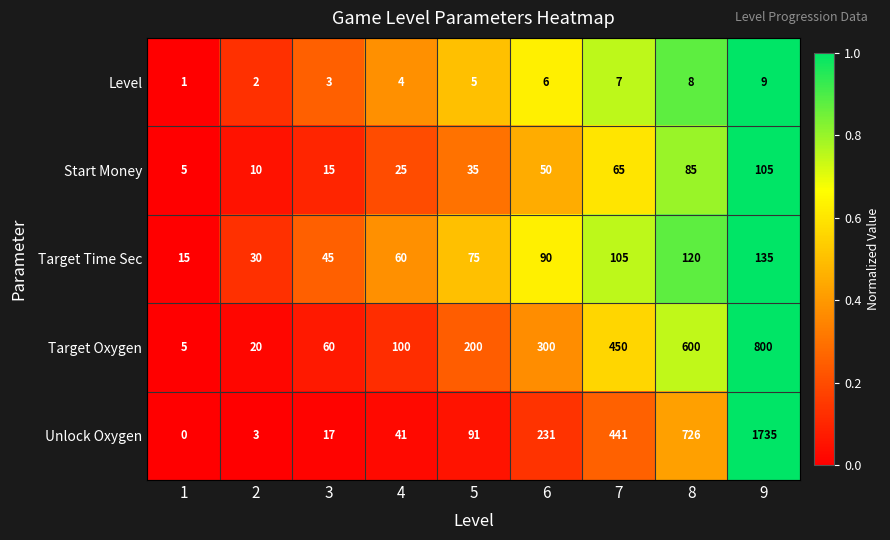

What is the greatest value displayed?

1735